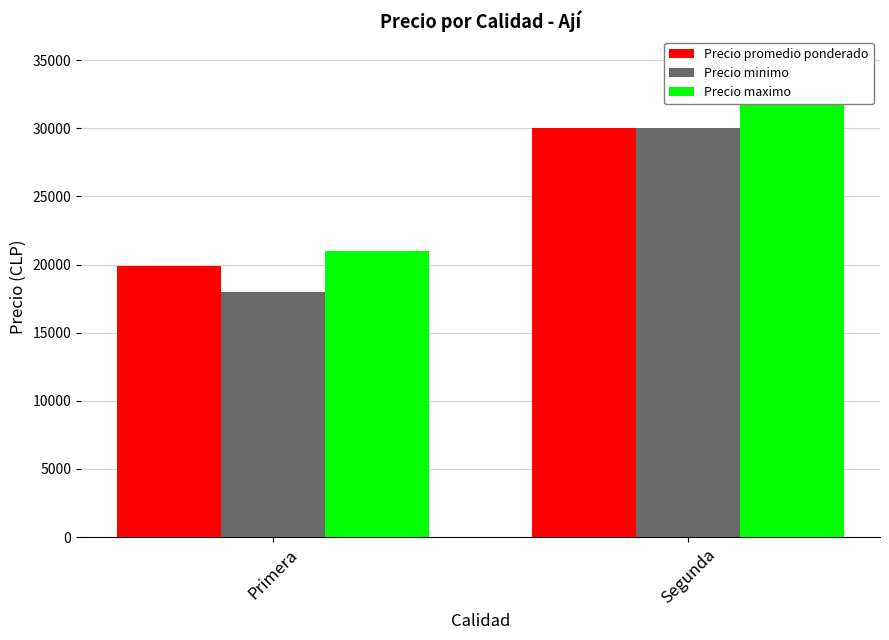

Reading right to left, list all the values displayed in this chart.

Precio promedio ponderado: 30000	19910
Precio minimo: 30000	18000
Precio maximo: 35000	21000